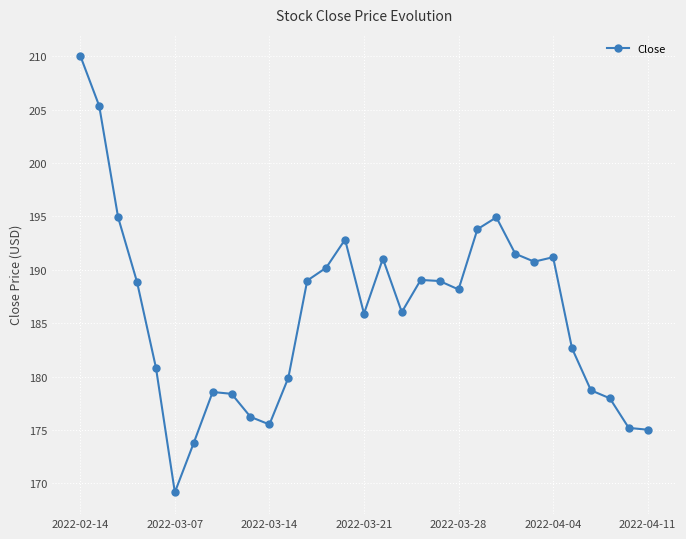

Does the chart have visible grid lines?

Yes